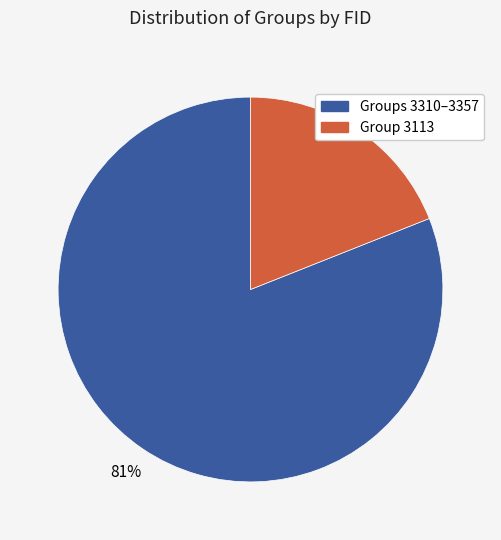

To the nearest percent, what is the average slice percentage?

50%